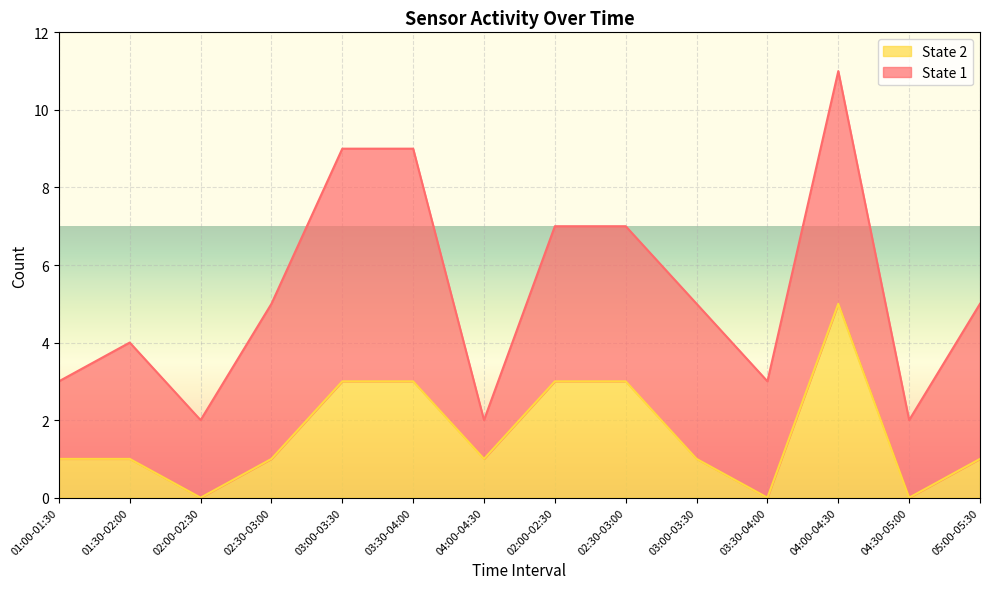

Where does the data first go above 1?

03:00-03:30